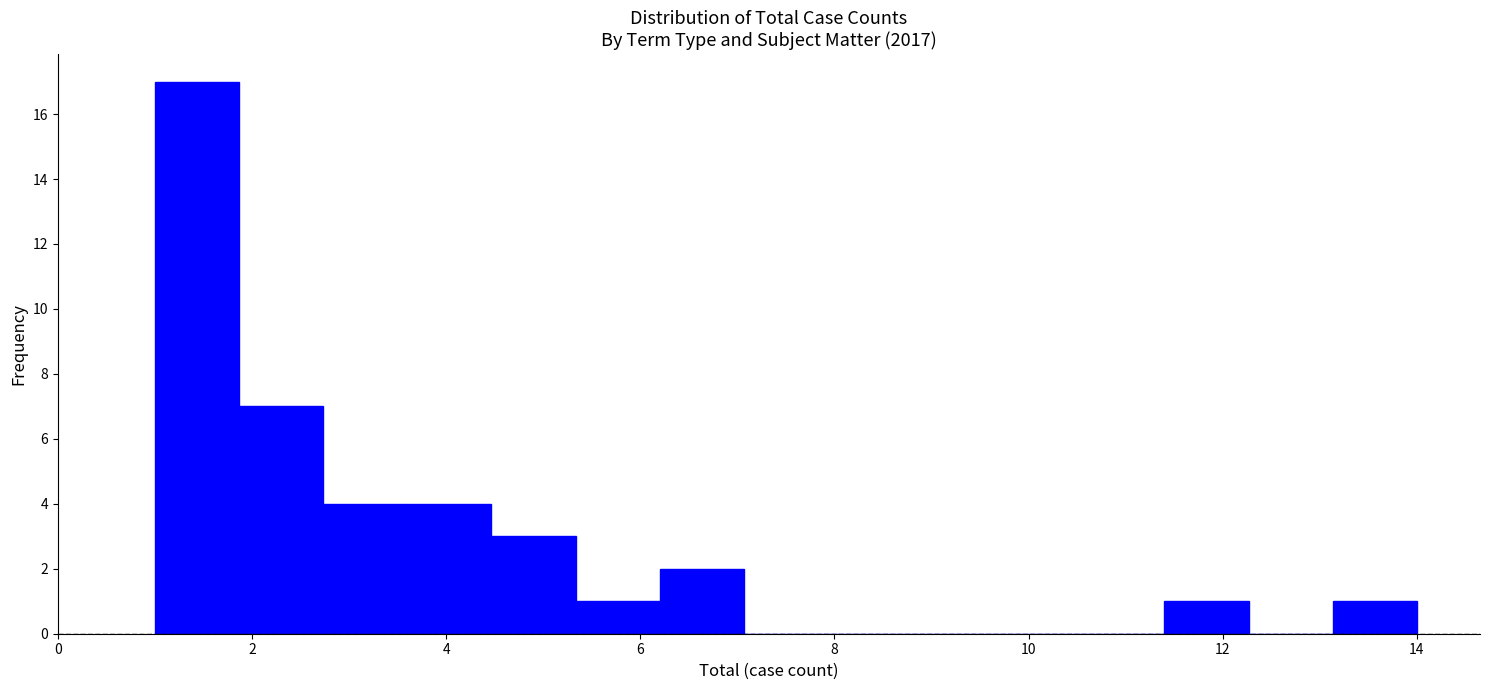

Reading left to right, transcribe this chart: for each bar, give the range it covers on the x-axis and its height. Neither the bar edges nor the heights are printed on the chart, so give them approximately, as read against the axes.

1.0 to 1.8: 17
1.8 to 2.8: 7
2.8 to 3.6: 4
3.6 to 4.4: 4
4.4 to 5.4: 3
5.4 to 6.2: 1
6.2 to 7.0: 2
7.0 to 8.0: 0
8.0 to 8.8: 0
8.8 to 9.6: 0
9.6 to 10.6: 0
10.6 to 11.4: 0
11.4 to 12.2: 1
12.2 to 13.2: 0
13.2 to 14.0: 1